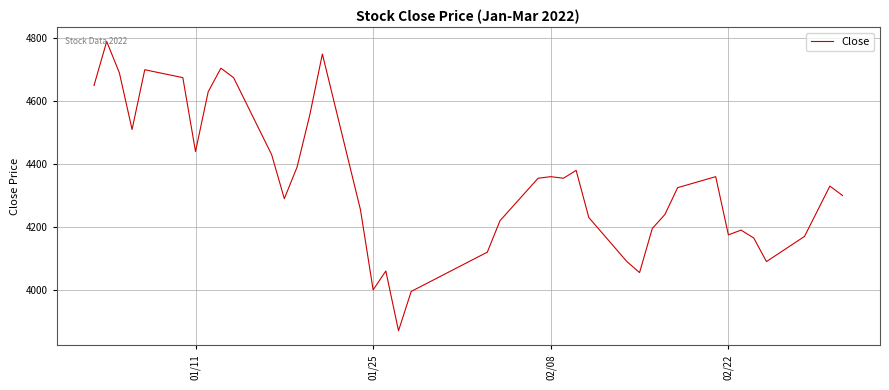

What is the minimum value shown in the chart?

3870